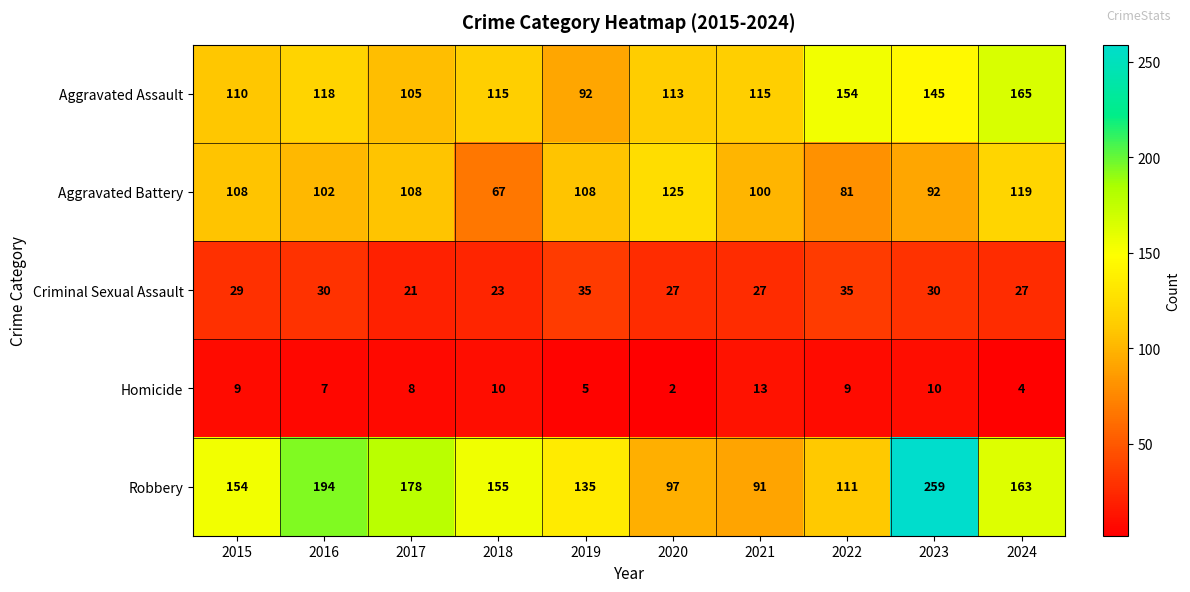

Which series has the largest range (max minus min)?

Robbery